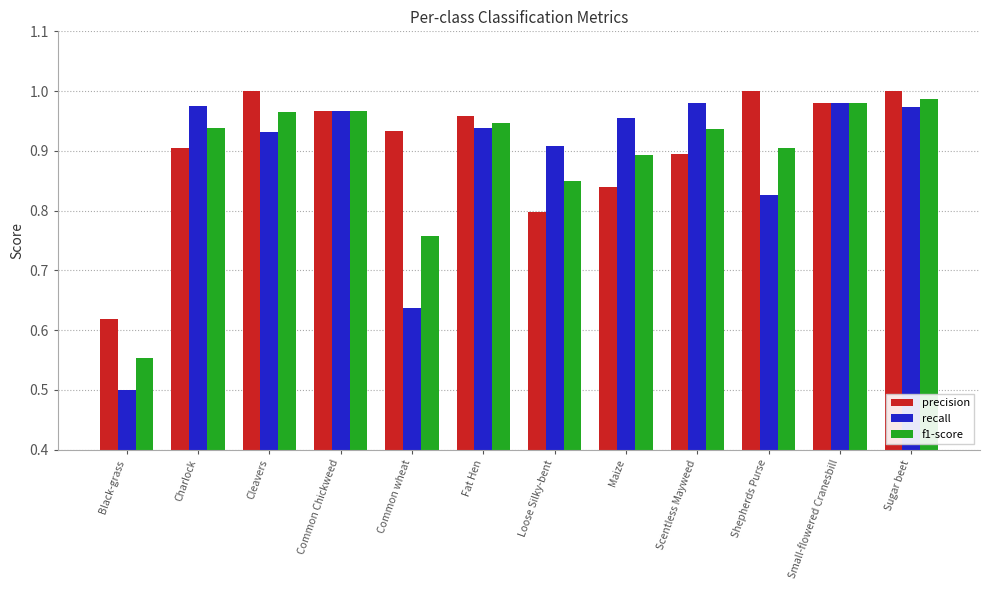

What is the sum of all recall values?

10.6